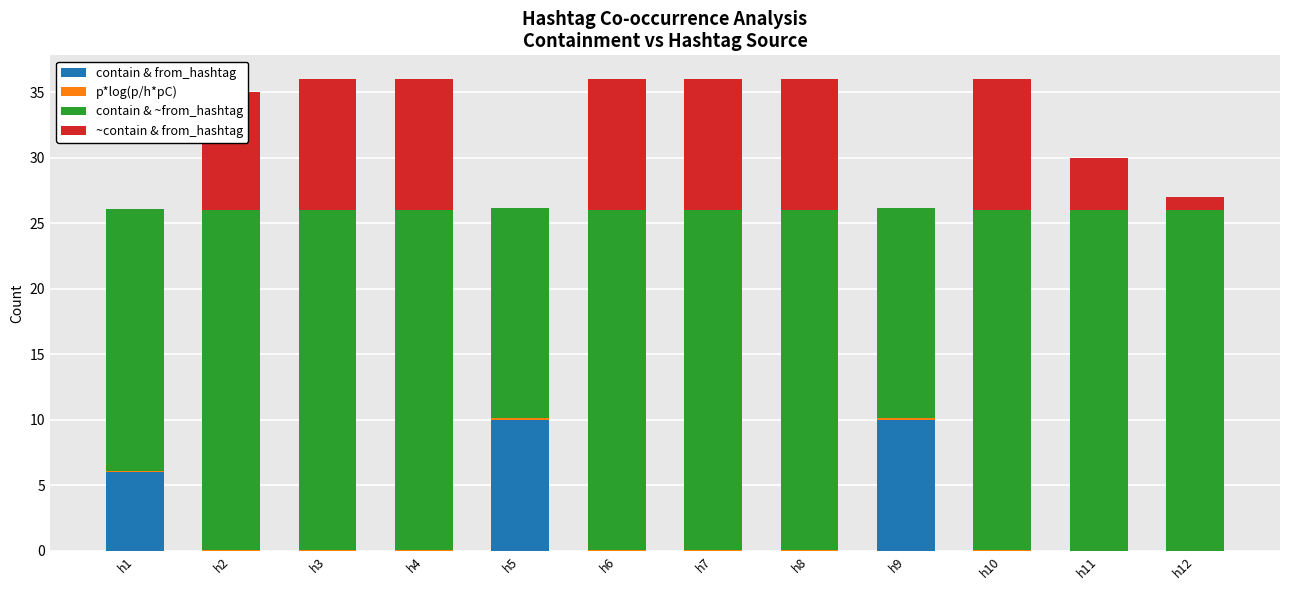

The value of contain & from_hashtag at h10 is 0.0. True or false?

True